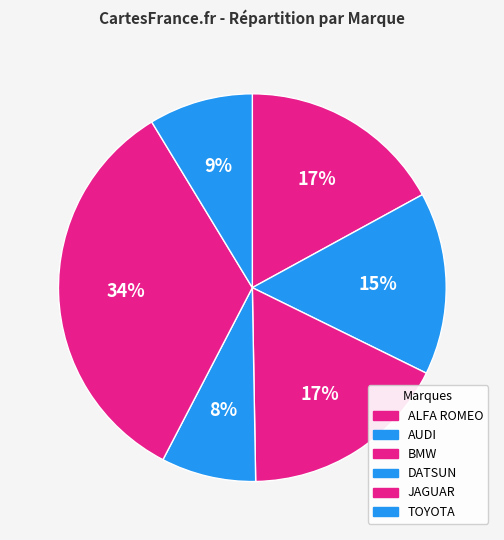

How many segments does this pie chart have?

6